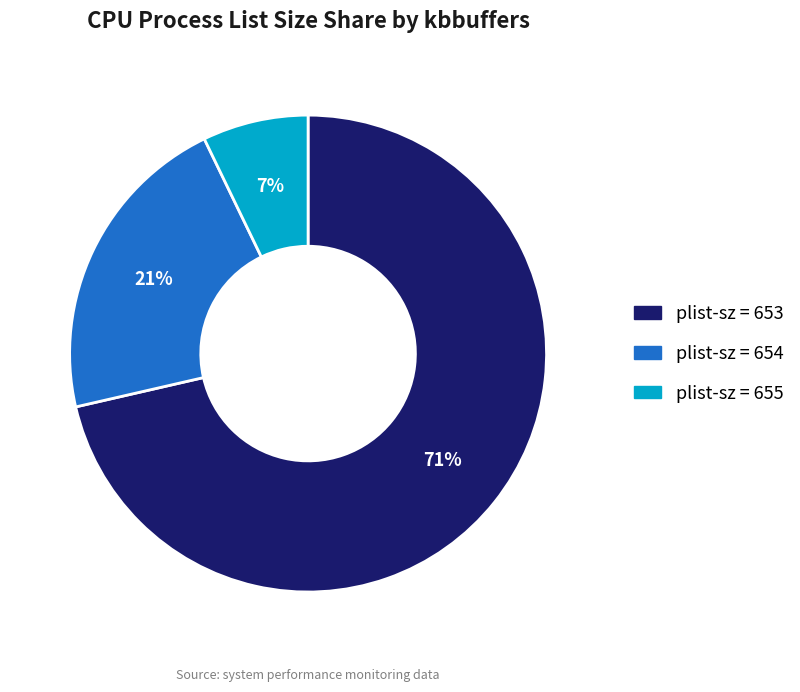

To the nearest percent, what is the average slice percentage?

33%